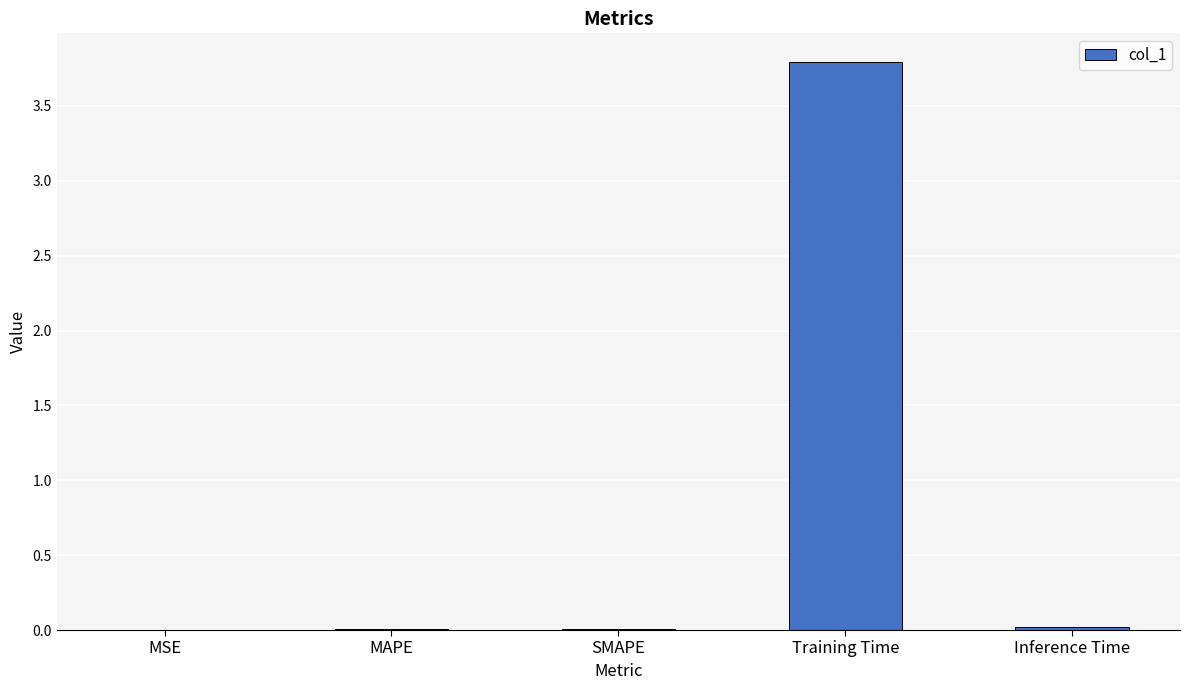

Which category has the highest value across all series?

Training Time